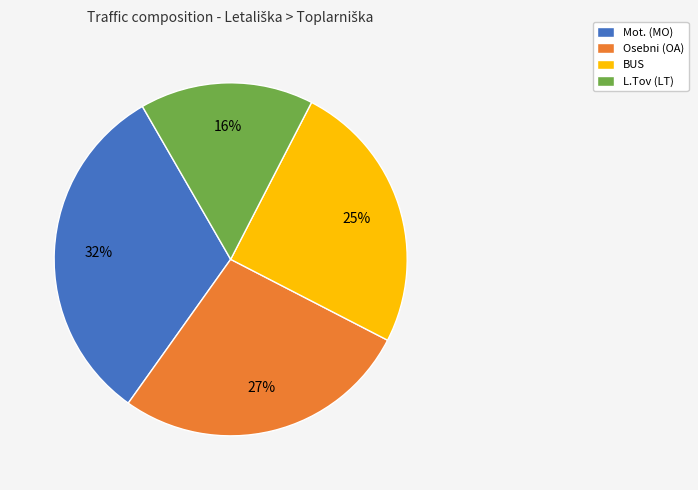

How many slices are in this pie chart?

4